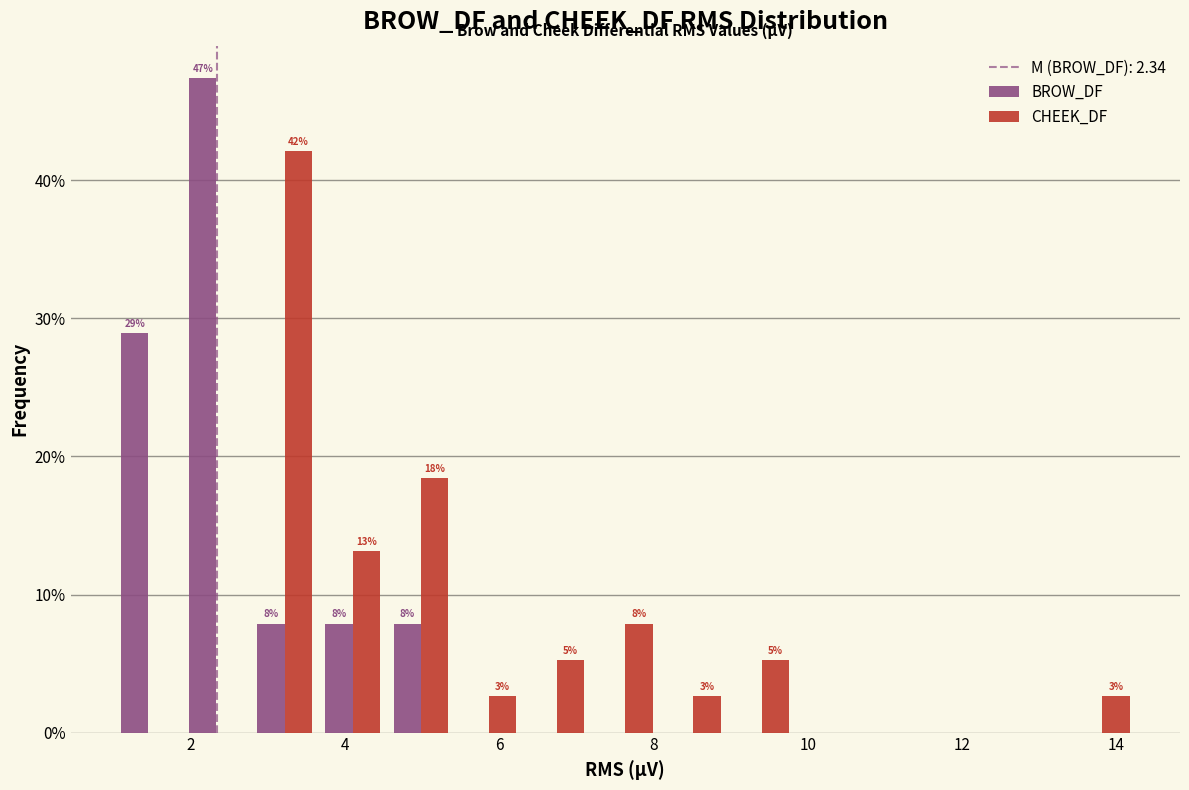

In the CHEEK_DF series, which range on the x-axis has the tallest bar?

2.8 to 3.6